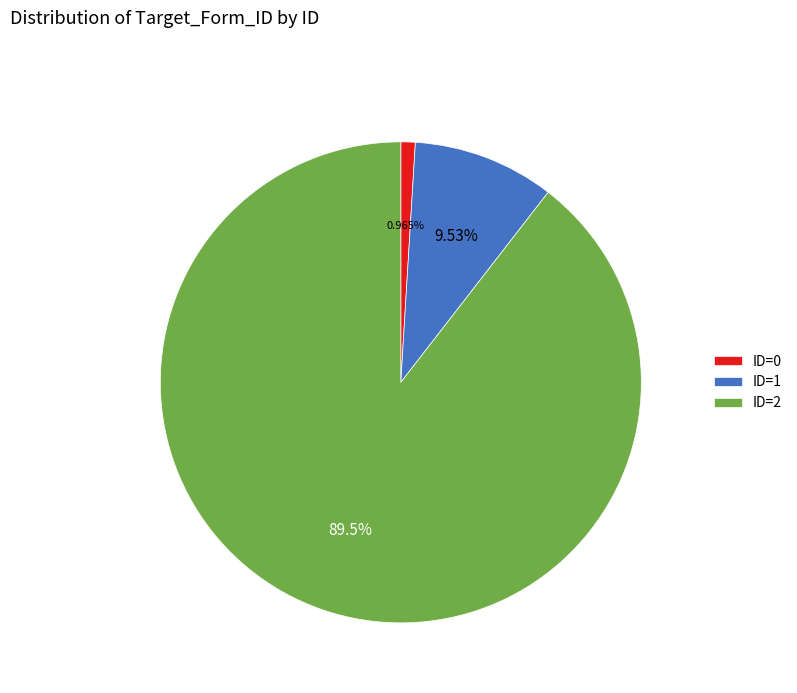

Is there a majority slice in this chart?

Yes